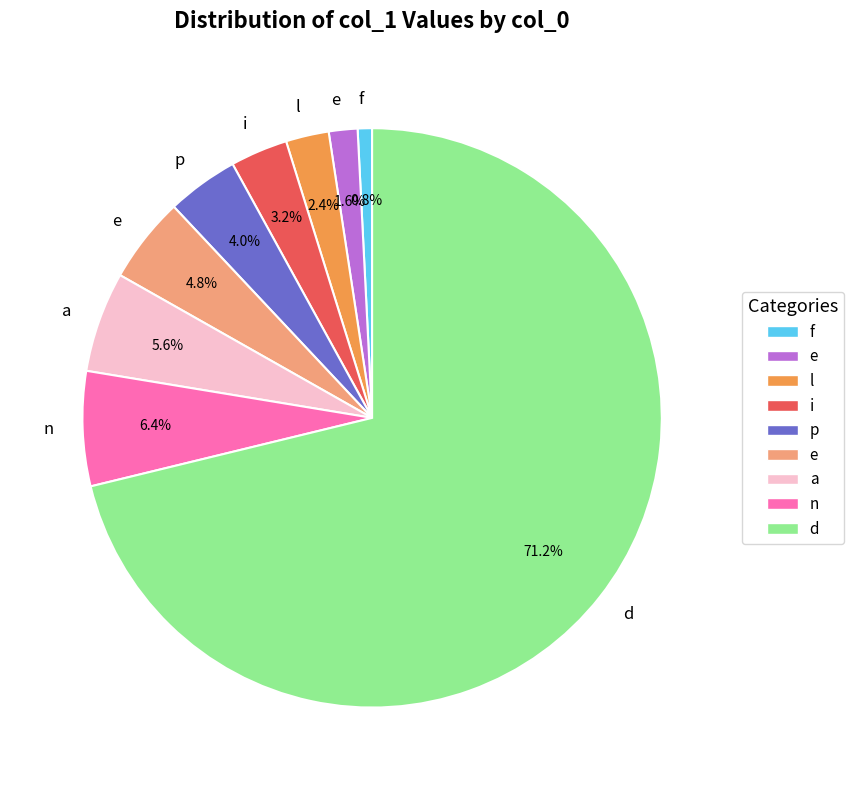

Does any single category account for the majority?

Yes